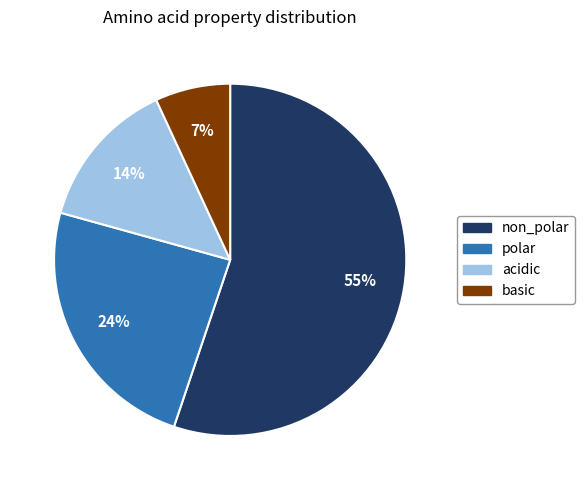

Which has a higher value, polar or acidic?

polar